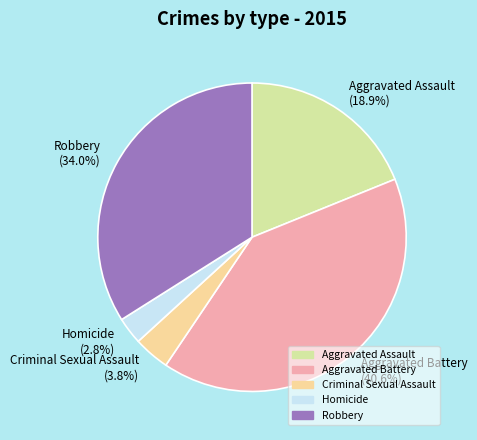

To the nearest percent, what portion does Robbery represent?

34%